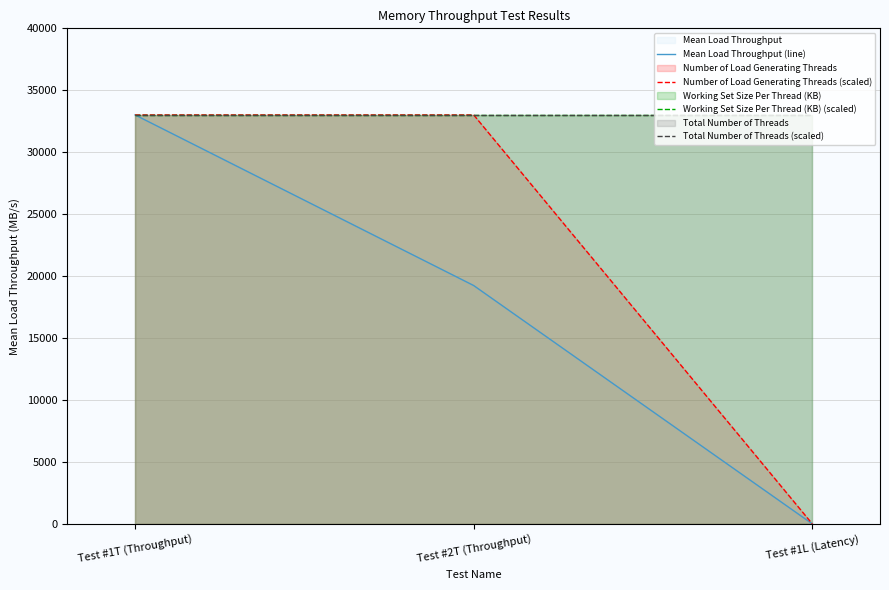

At which label does Mean Load Throughput (line) first exceed 19239?

Test #1T (Throughput)